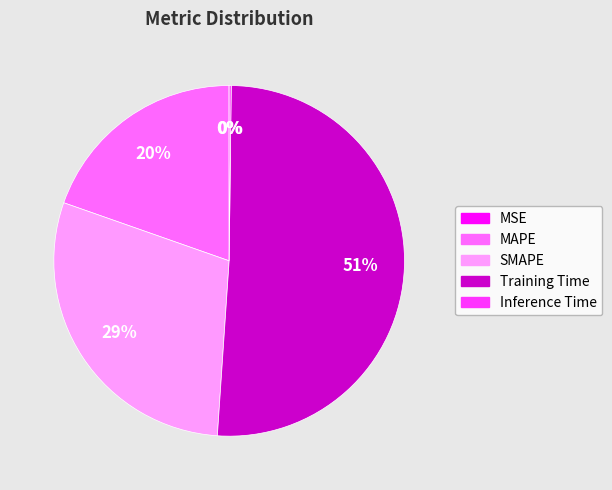

To the nearest percent, what portion does MAPE represent?

20%